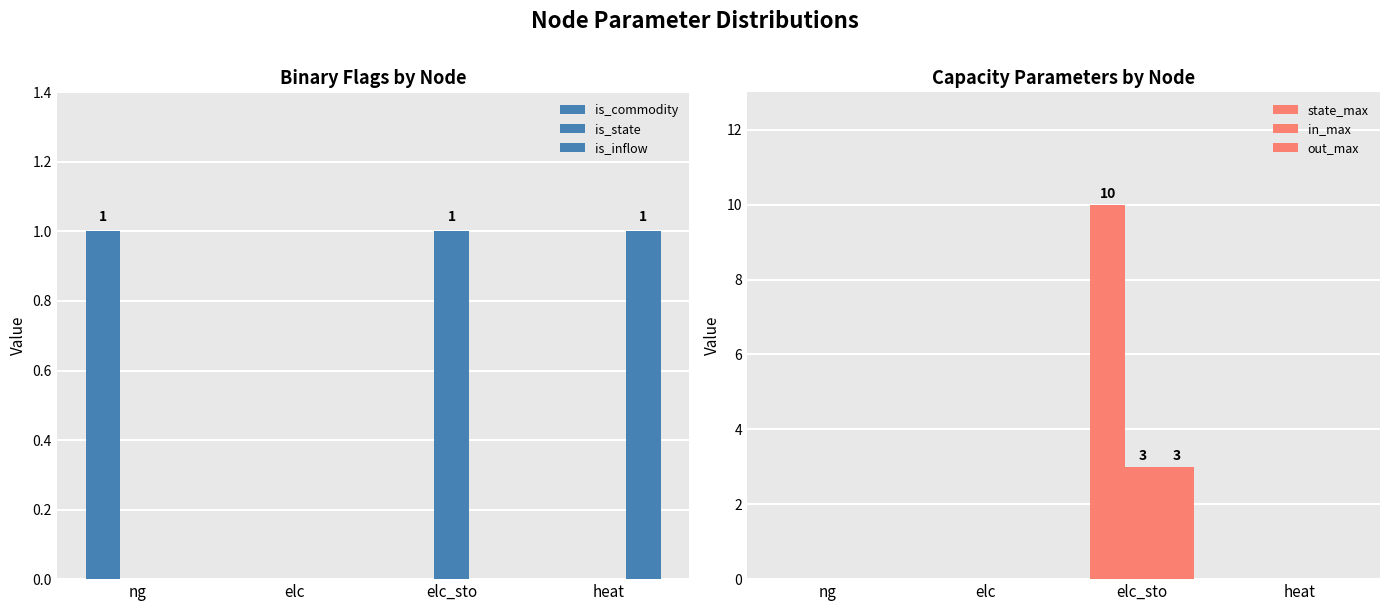

At how many categories does at least one series exceed 5?

1